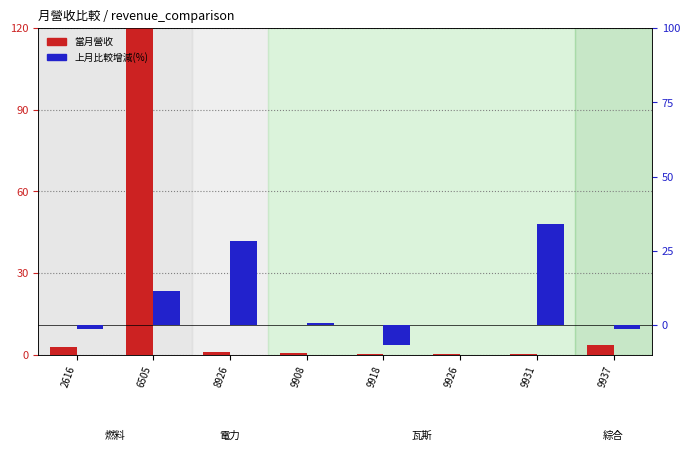

Count the number of data series in this chart.

2